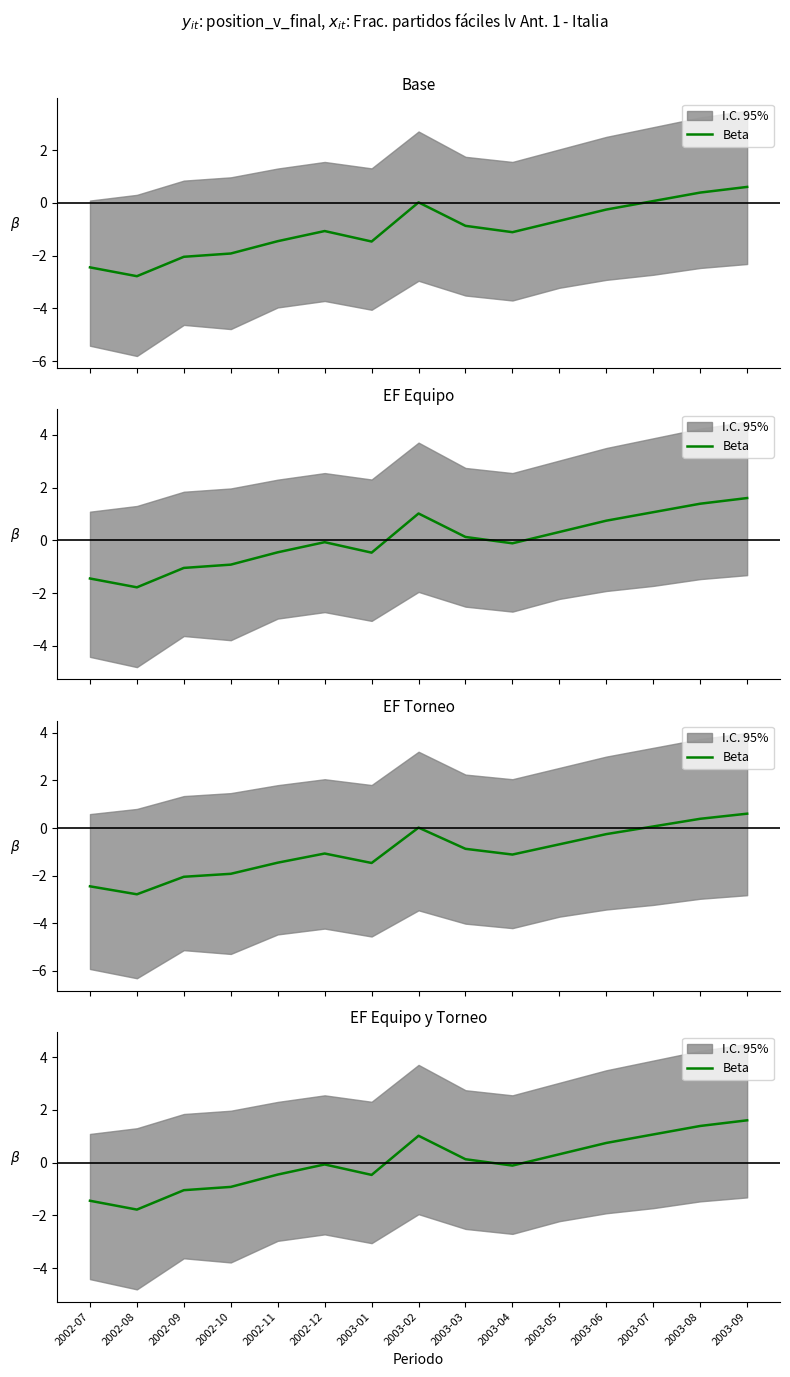

Where does the data first go above 0?

2003-02